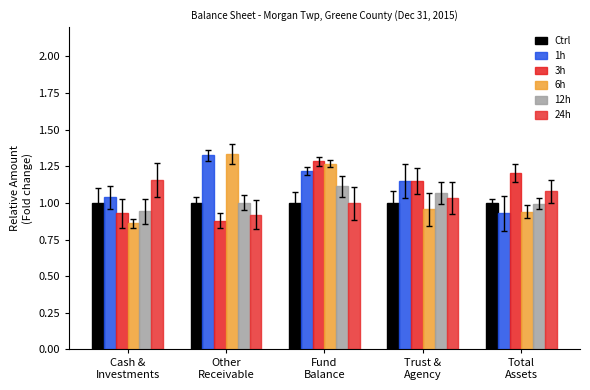

How many groups of bars are there?

5